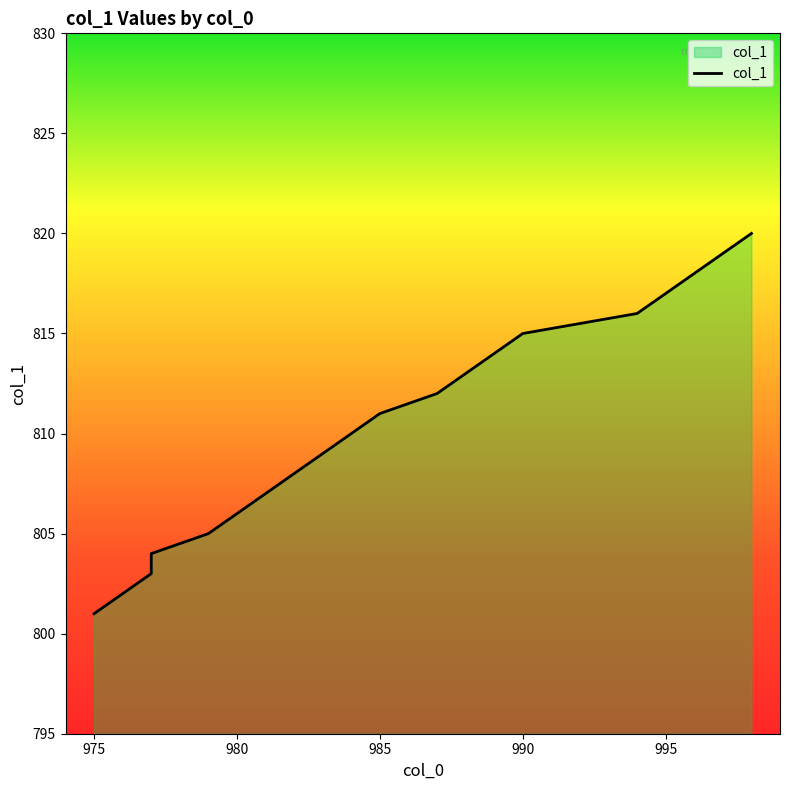

What is the change in value from 977 to 985?

+8